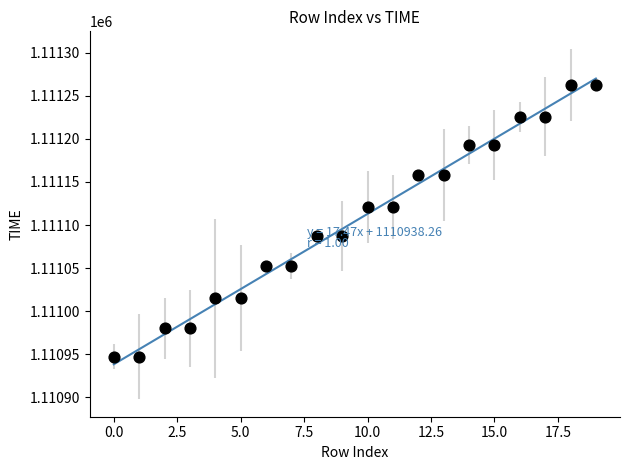

What is the range of Y values (max minus min)?

316